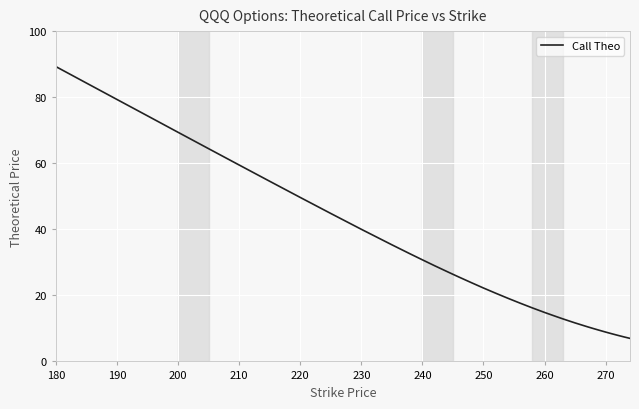

What is the smallest value displayed?

7.0